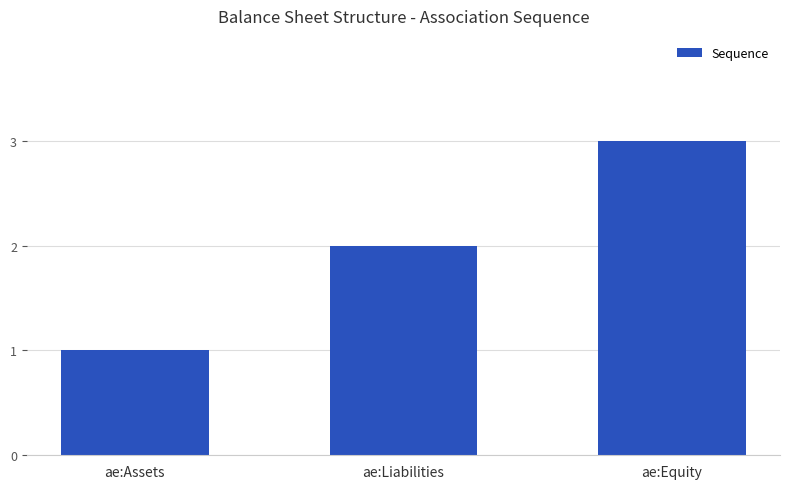

List the labels in order of value, smallest first.

ae:Assets, ae:Liabilities, ae:Equity